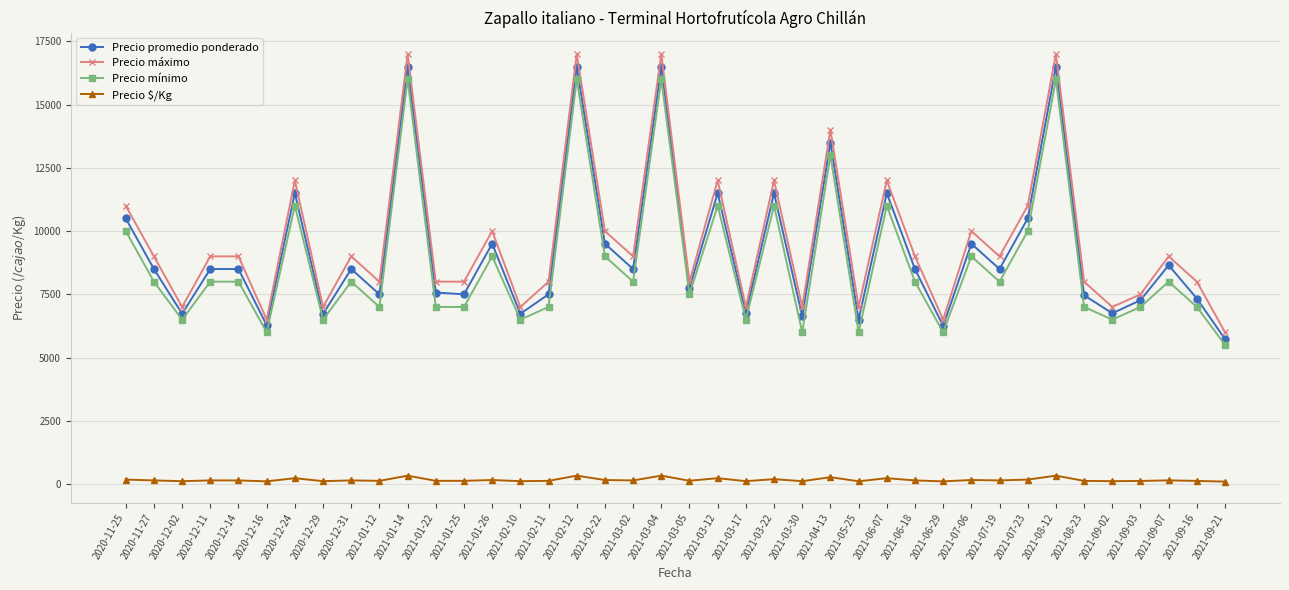

True or false: Precio máximo and Precio $/Kg cross at least once.

False